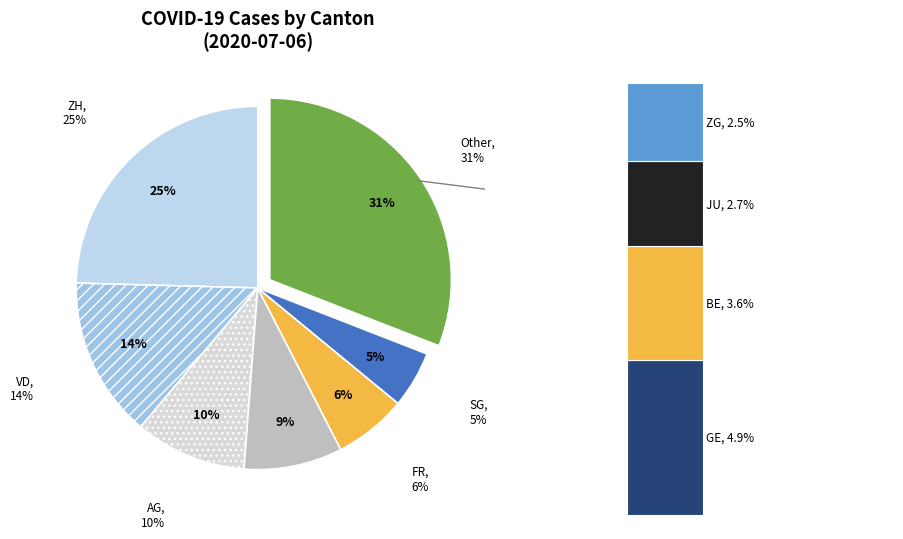

Is it true that GE is 0% of the pie?

True